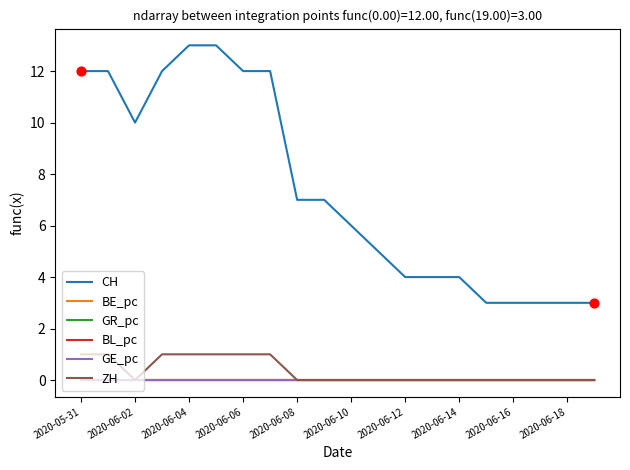

Which series has the widest spread of values?

CH